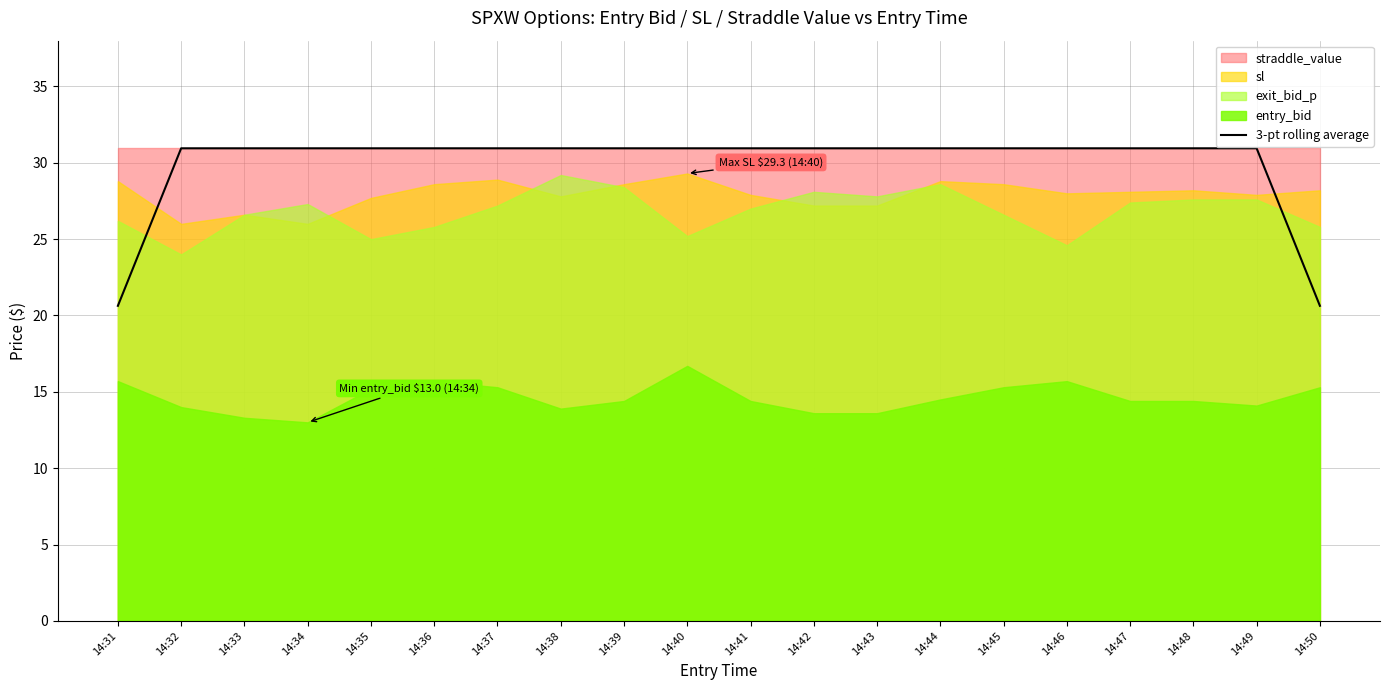

The value at 14:48 is 12.1. True or false?

False